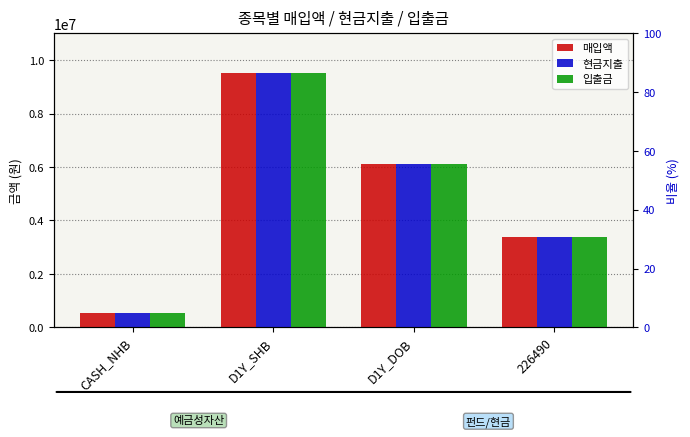

What is the maximum value for 입출금?

9523204